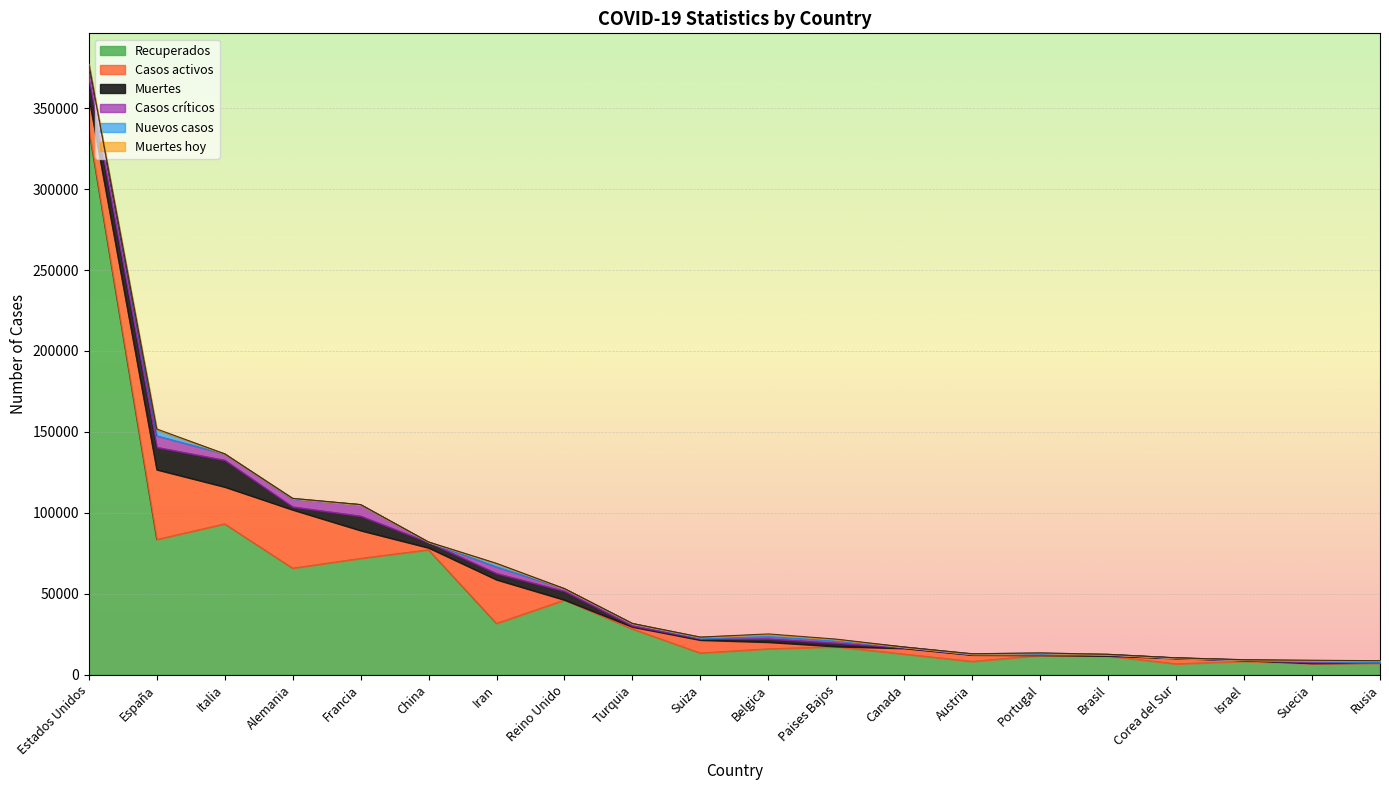

What is the total value across all series at Corea del Sur?

10439